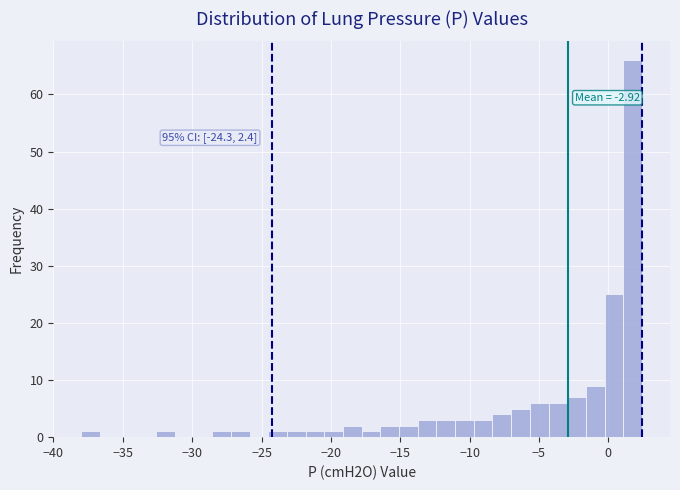

Read against the x-axis, roughly where is the centre of the tallest bar?

2.0